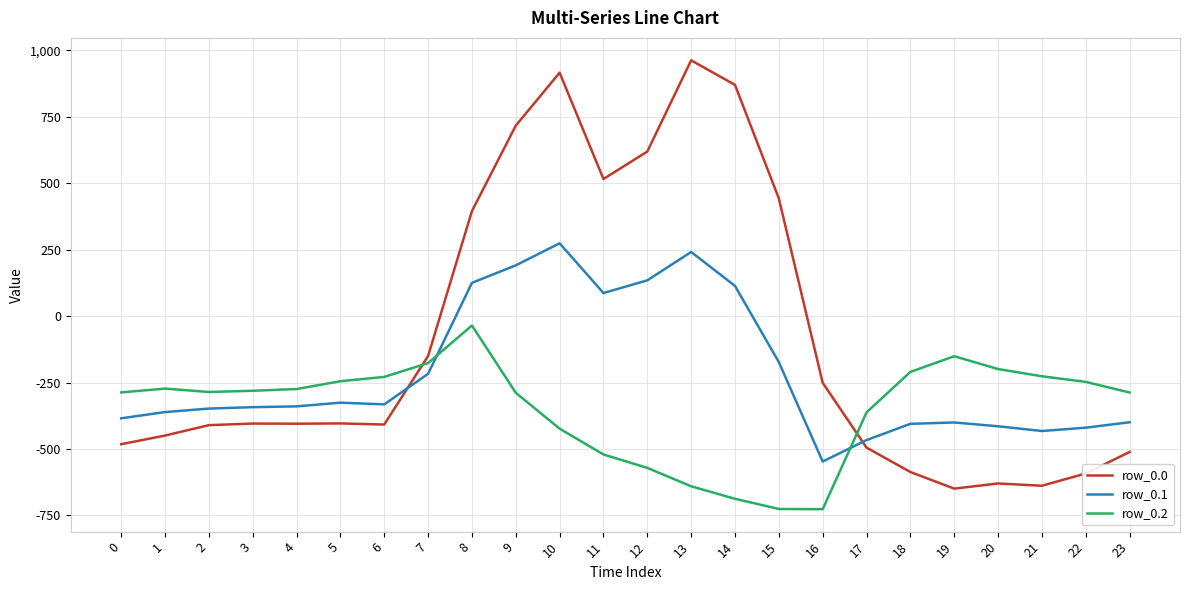

The value of row_0.1 at 5 is -325.7. True or false?

True